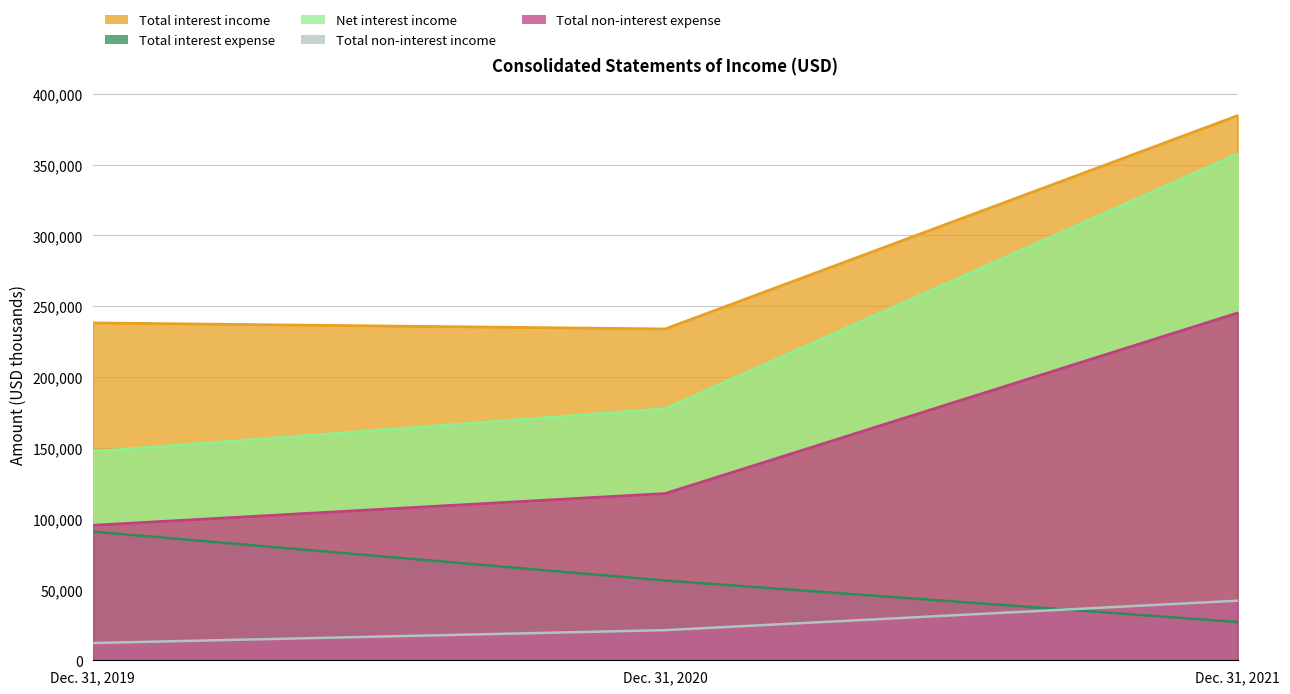

What is the total value across all series at Dec. 31, 2020?

607115